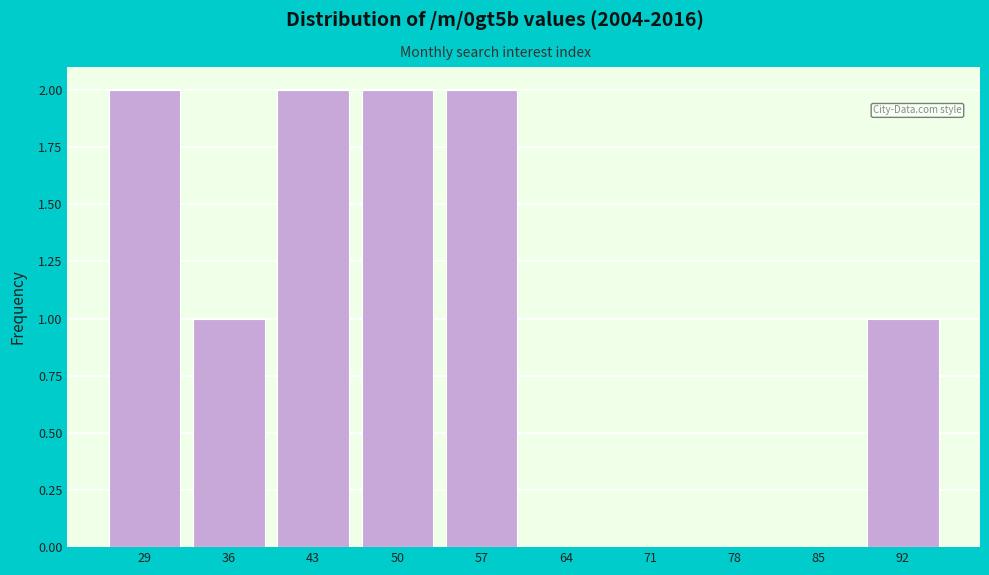

Reading left to right, transcribe all the data shown in this chart.

29=2	36=1	43=2	50=2	57=2	64=0	71=0	78=0	85=0	92=1